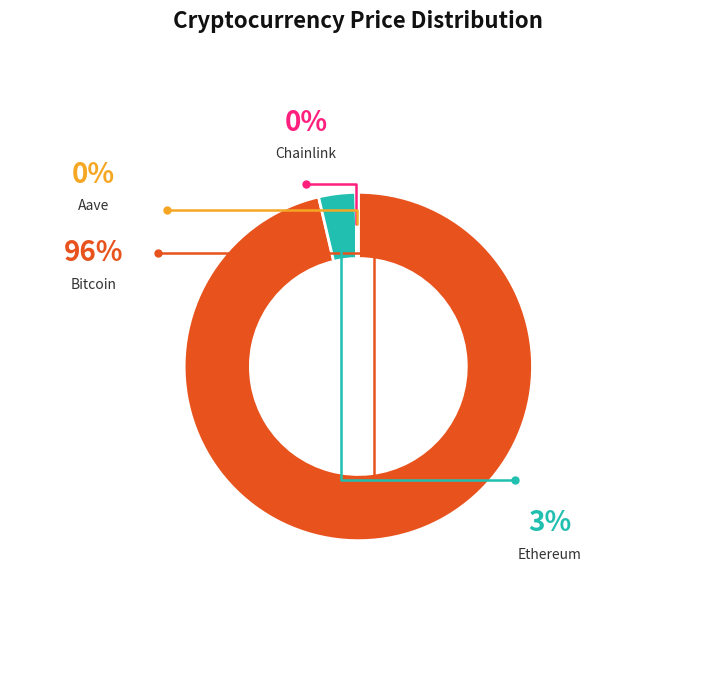

What portion of the pie excludes Bitcoin?

3.7%